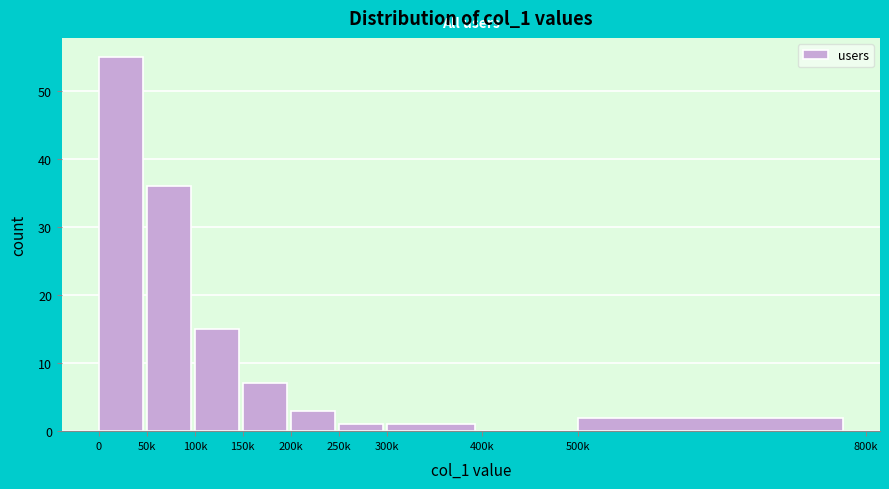

Reading left to right, extract all data points from this chart.

0=55	50k=36	100k=15	150k=7	200k=3	250k=1	300k=1	400k=0	500k=2